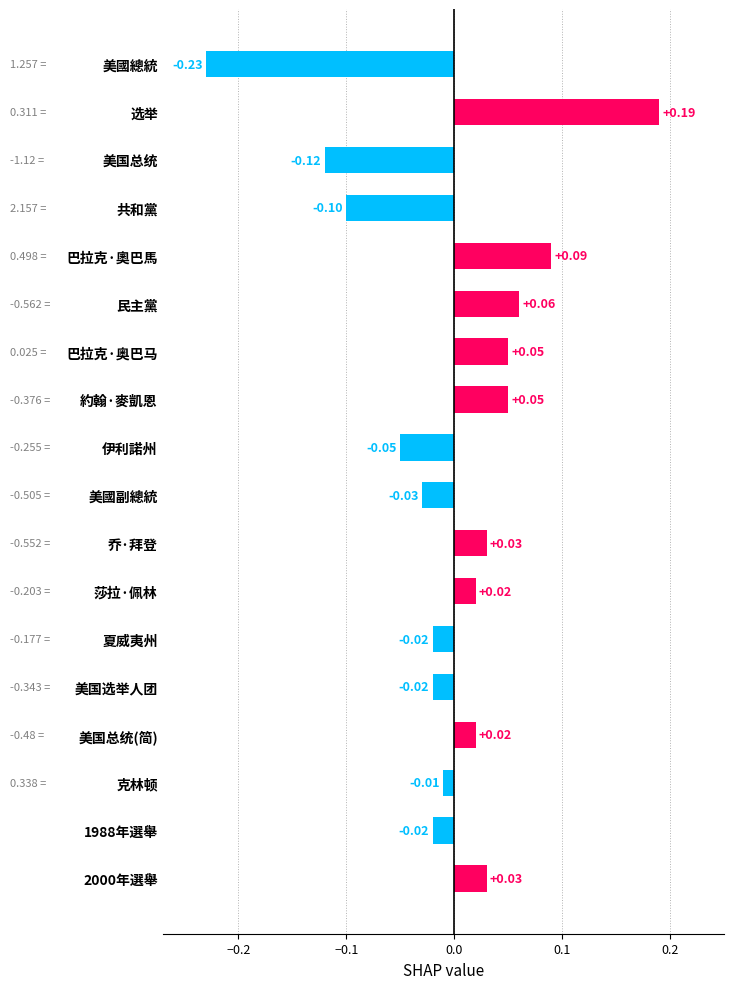

Where is the data nearest to the value 0?

克林顿